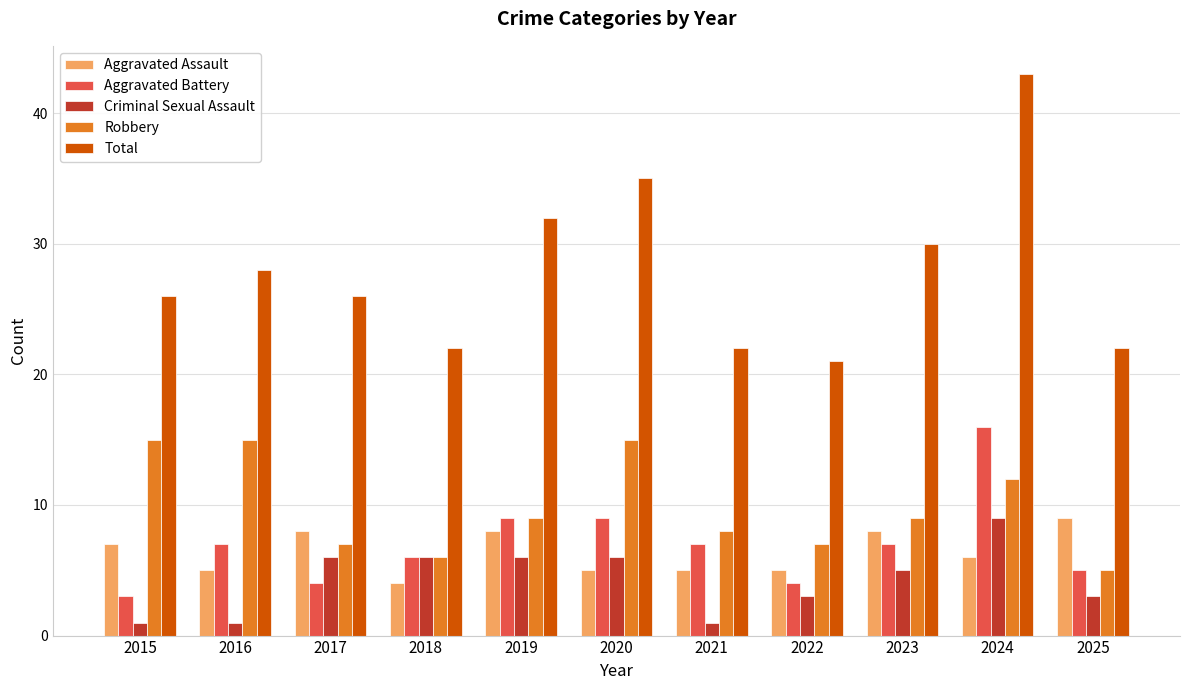

What is the maximum value shown in the chart?

43